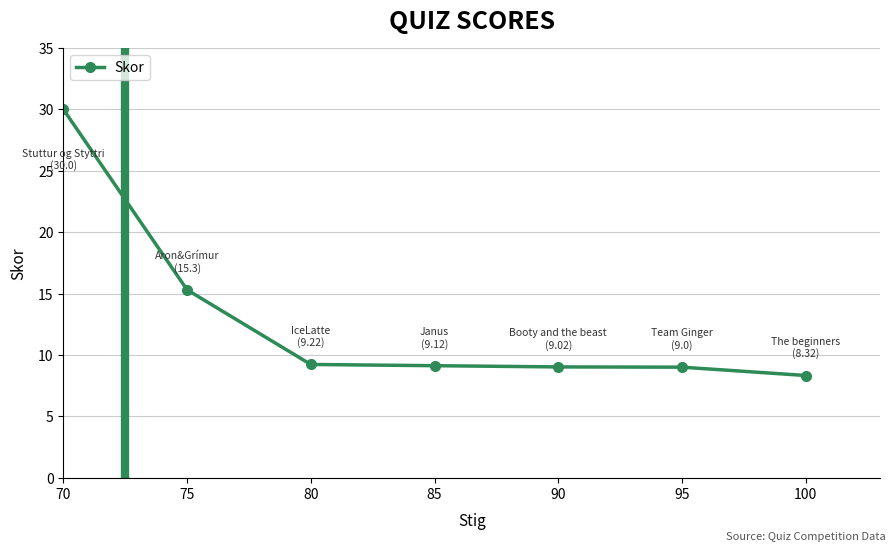

Approximately how many times larger is the value at 70 compared to 80?

3.3